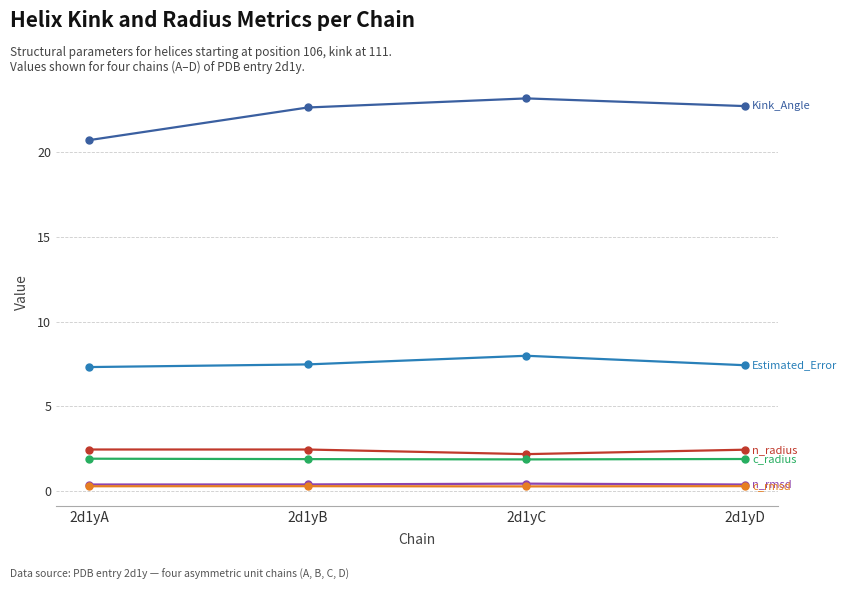

What is the maximum value shown in the chart?

23.2